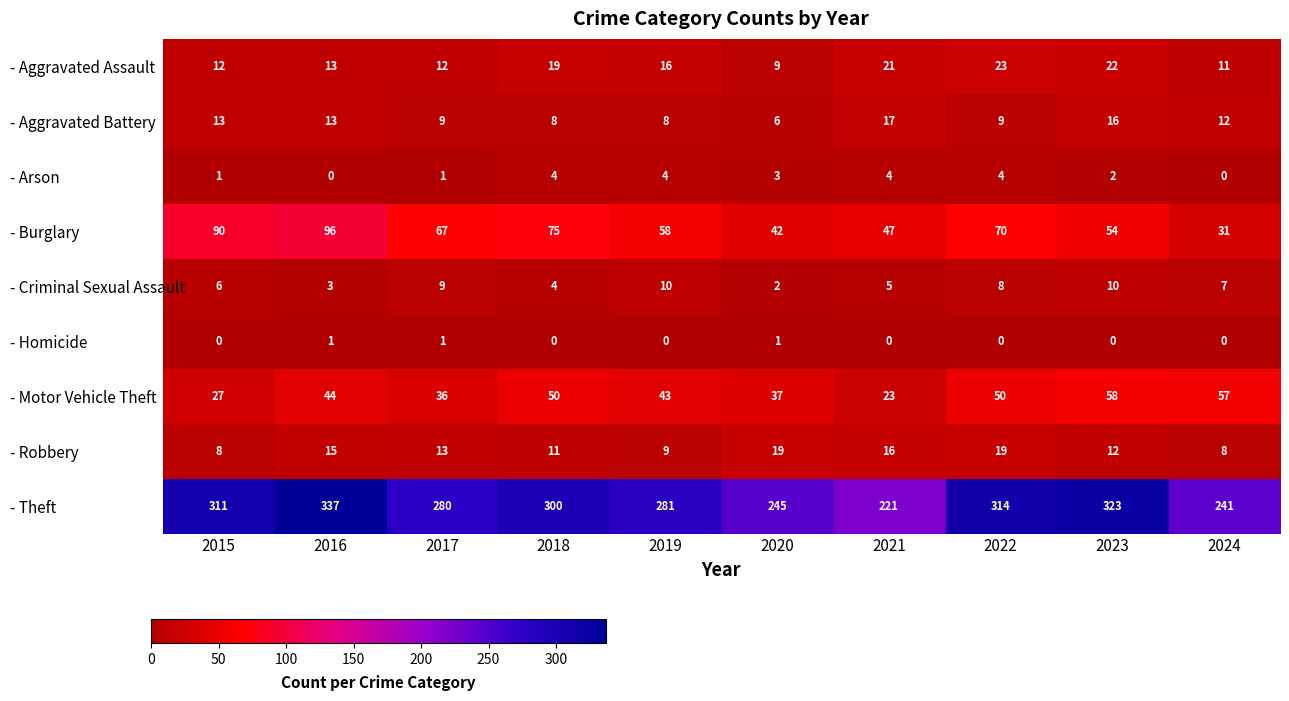

What is the total value across all series at 2023?

497